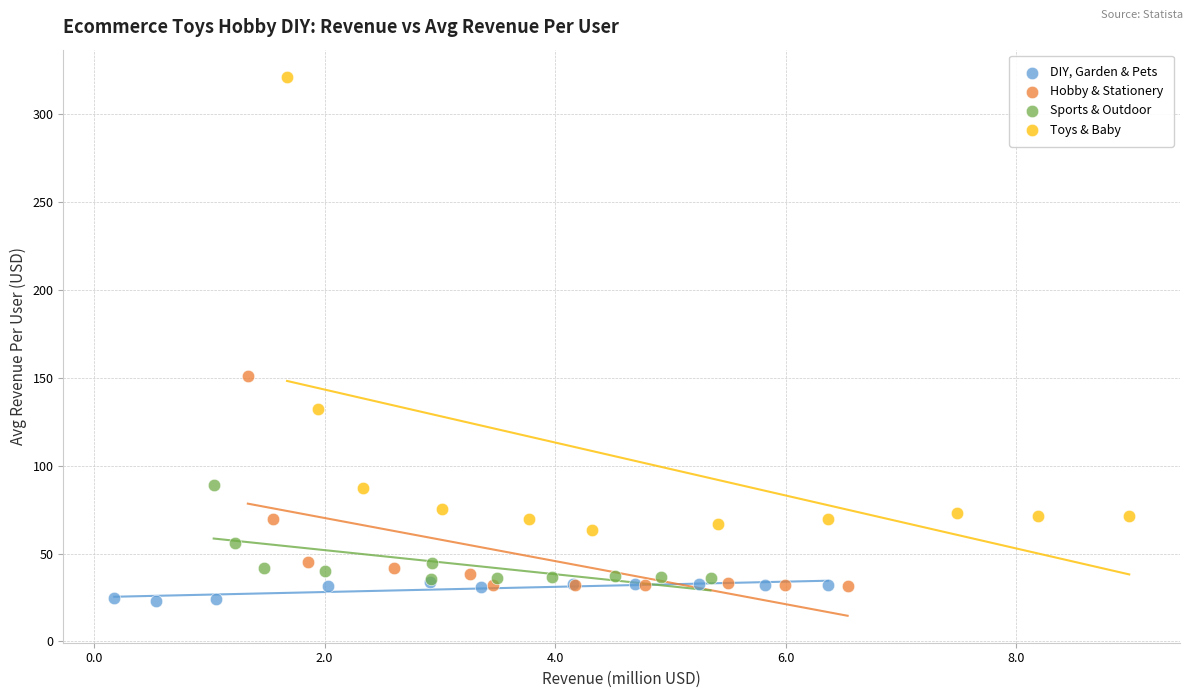

Which series reaches the maximum Y coordinate?

Toys & Baby